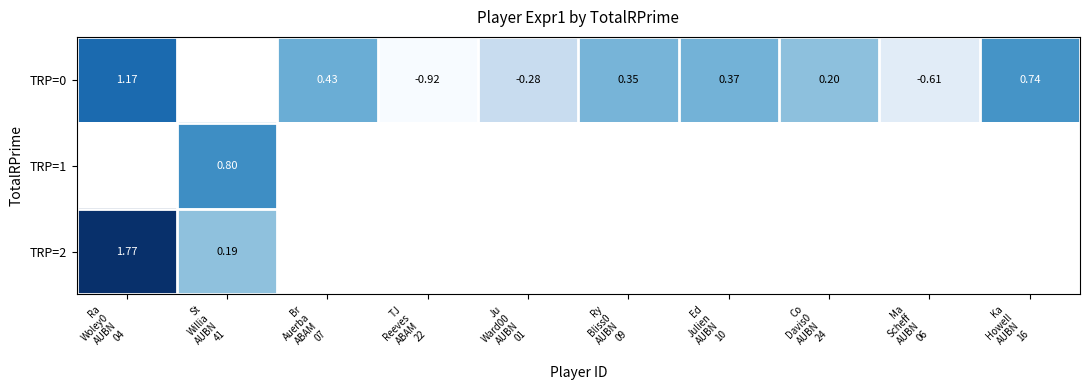

At which label is TRP=2 closest to 0?

St Willia AUBN 41